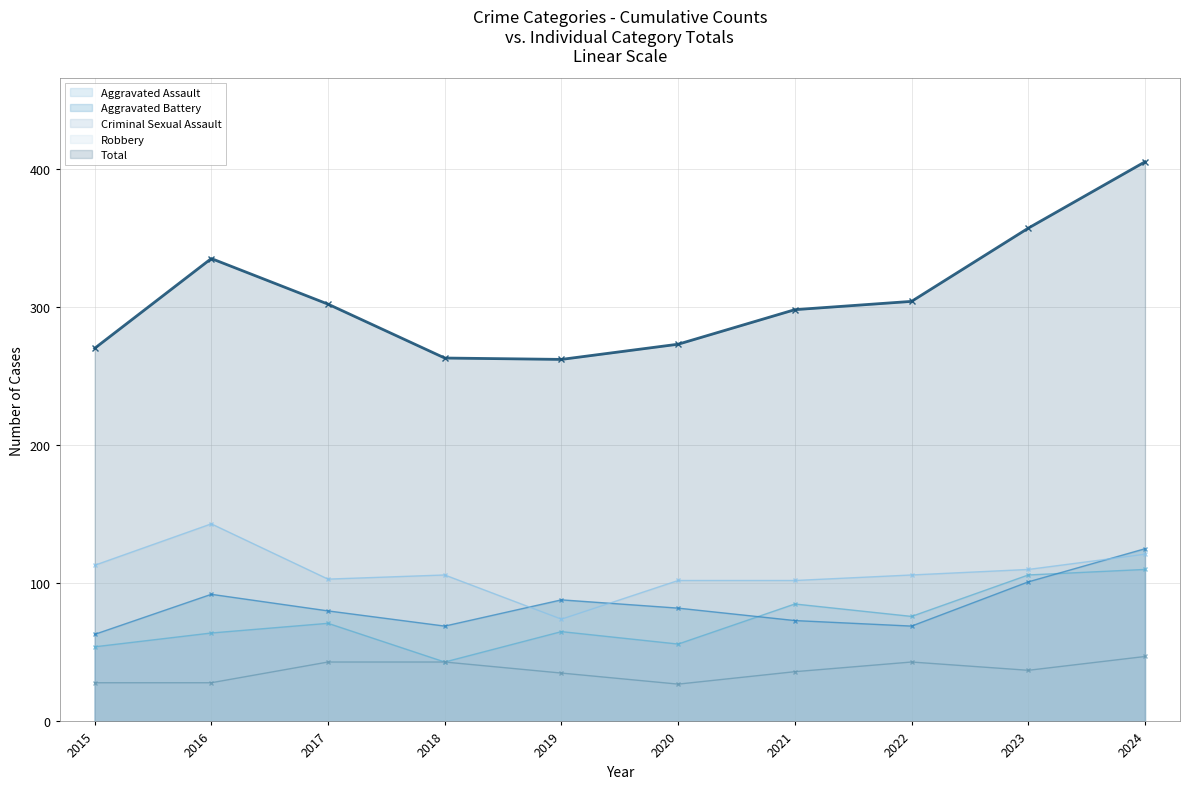

What is the total value across all series at 2022?

598